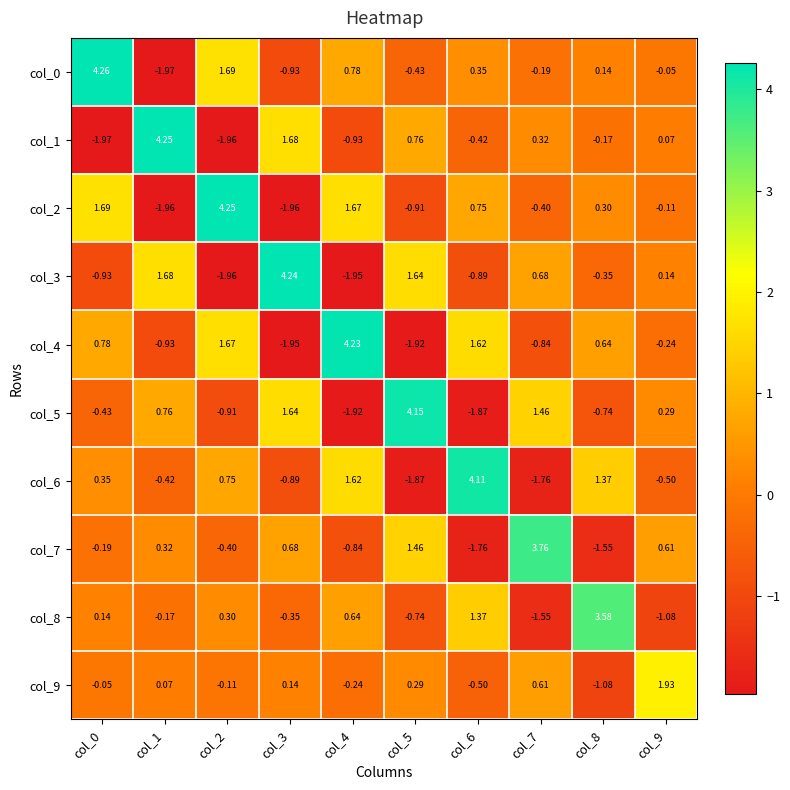

What is the spread (max minus min) of values at col_2?

6.2